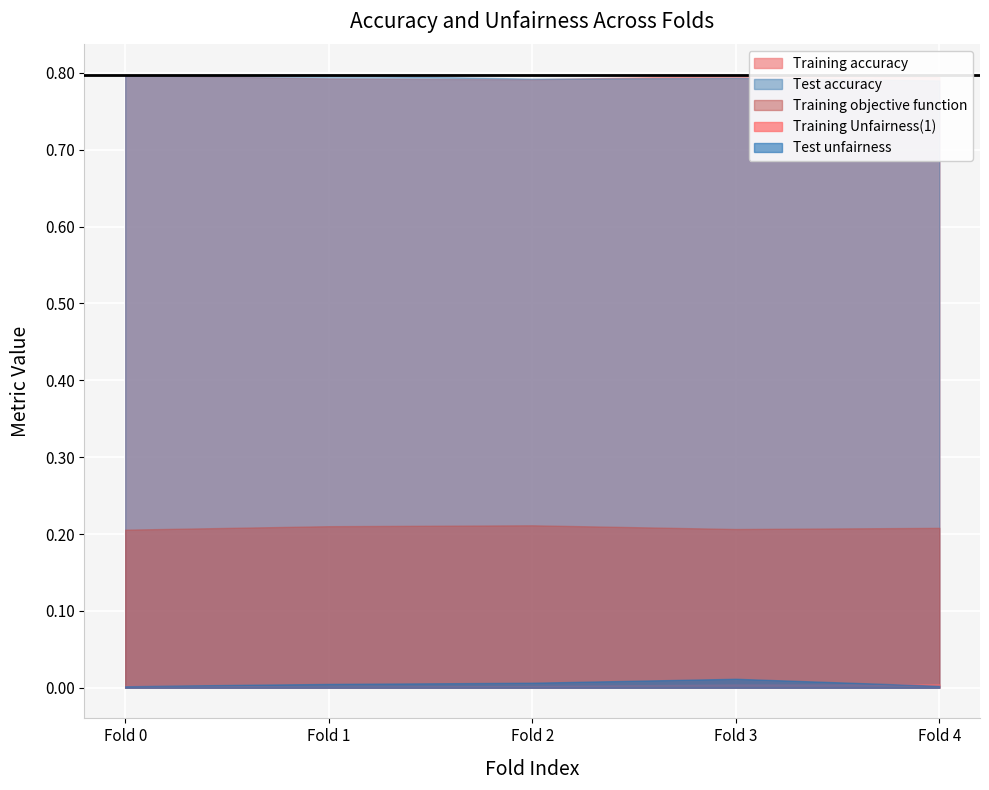

True or false: Training accuracy and Training objective function intersect in this chart.

False